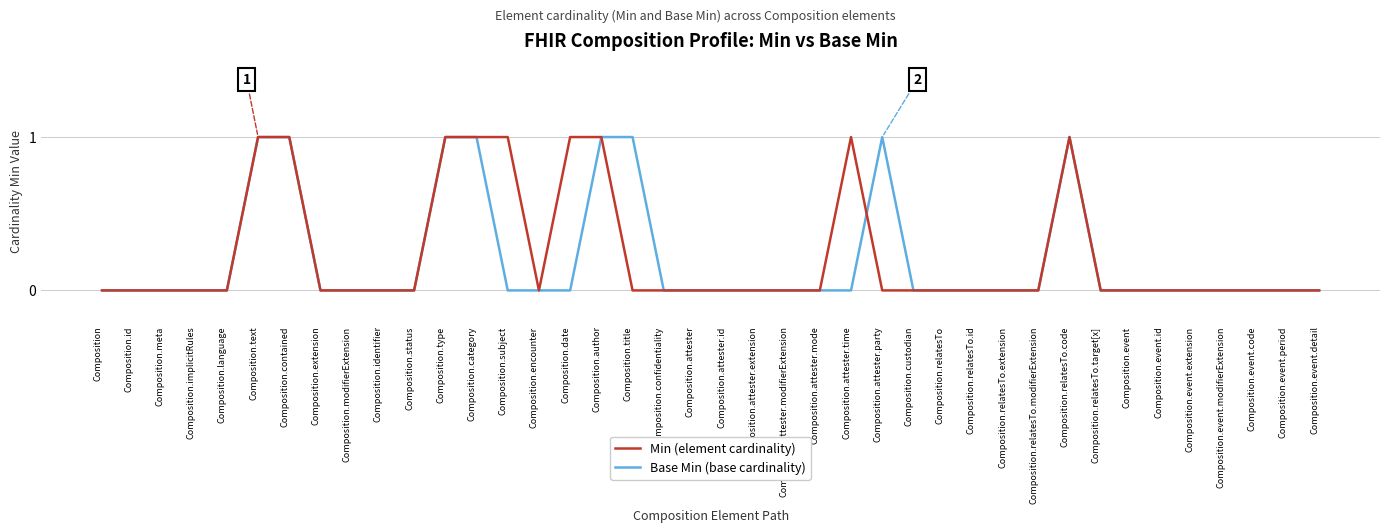

How many categories are shown in the chart?

40